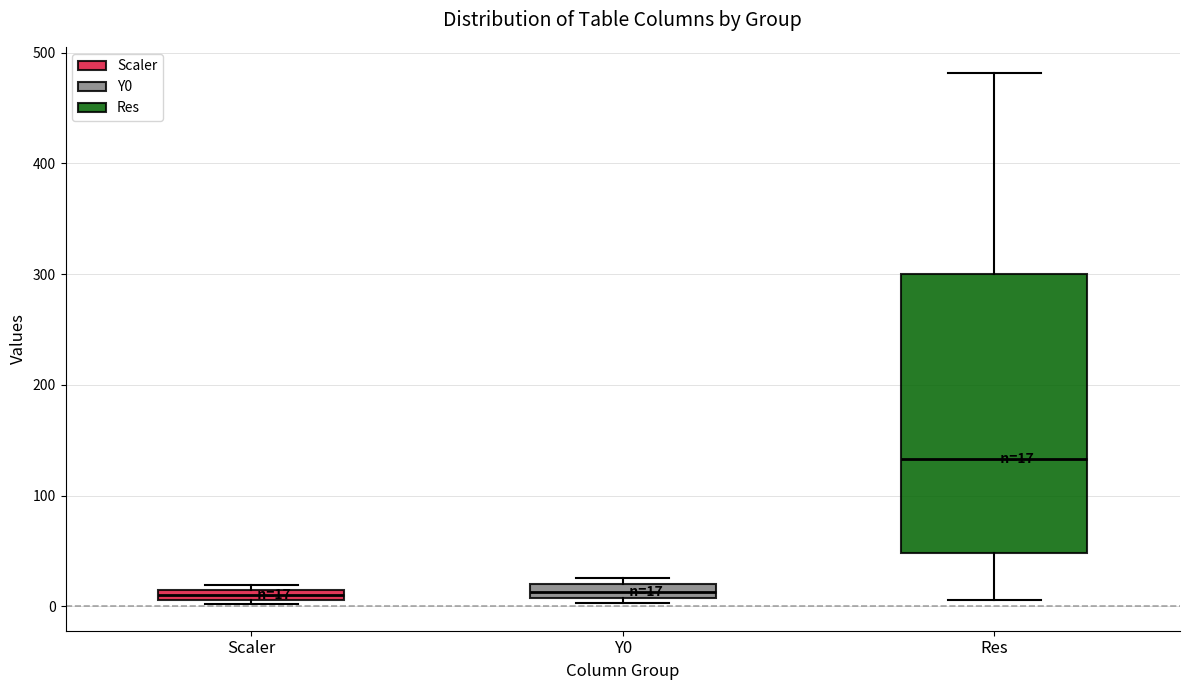

Which box's median line is the highest?

Res